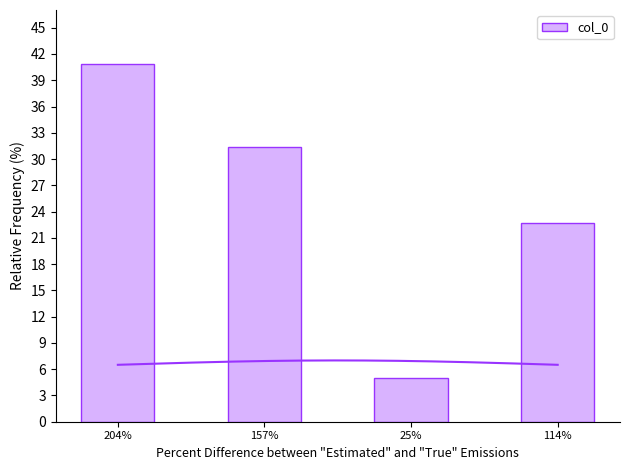

Which category has the lowest value across all series?

25%